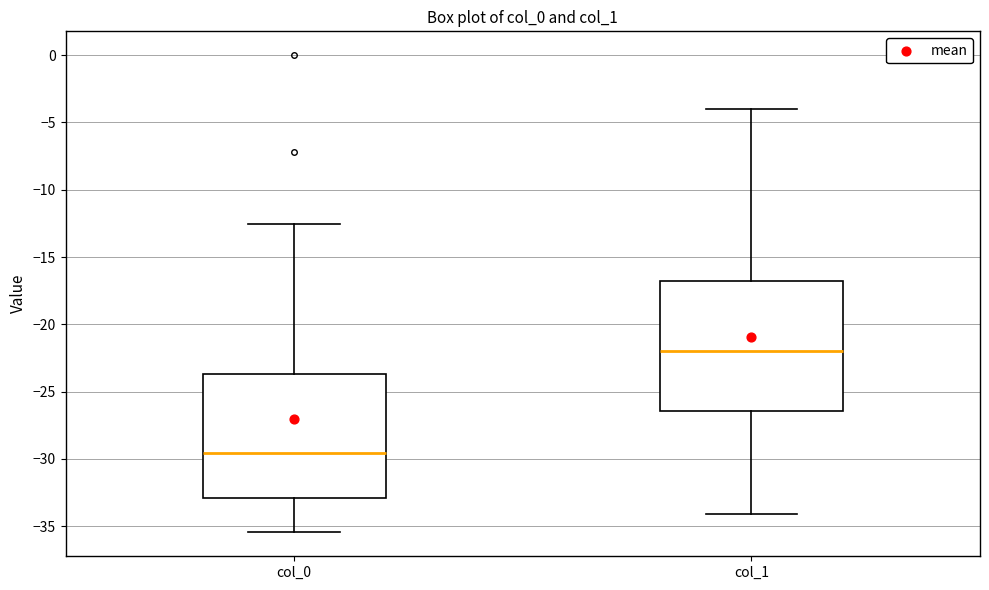

Where does the upper whisker of the box for col_1 end on the y-axis? The values are not printed on the chart, so give them approximately, as read against the axis.

-4.0